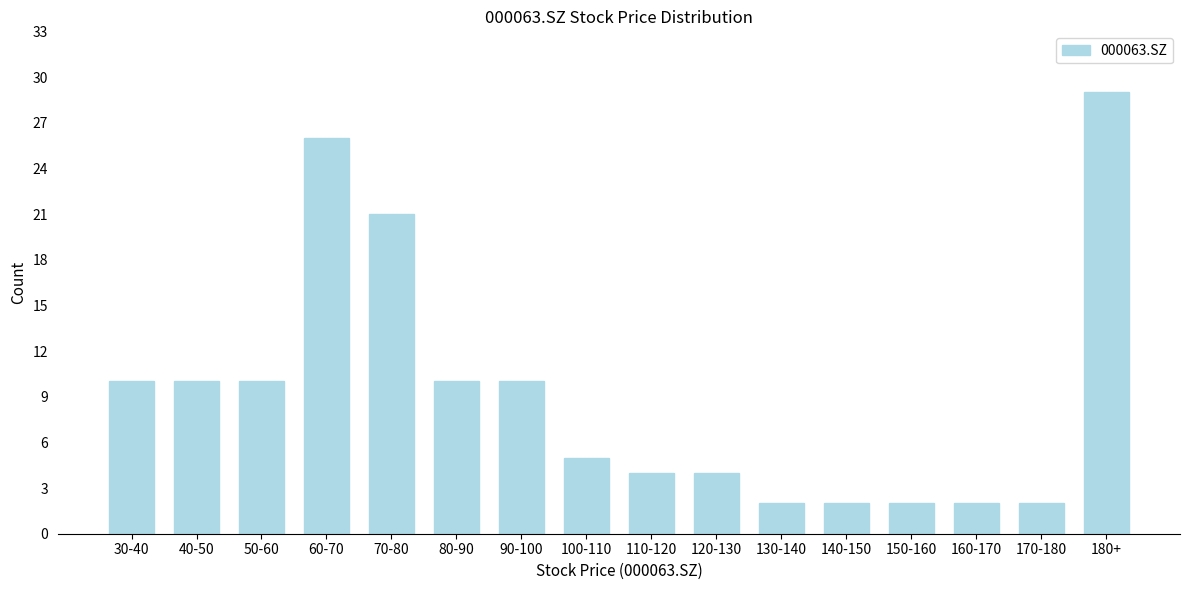

Reading left to right, extract all data points from this chart.

10	10	10	26	21	10	10	5	4	4	2	2	2	2	2	29